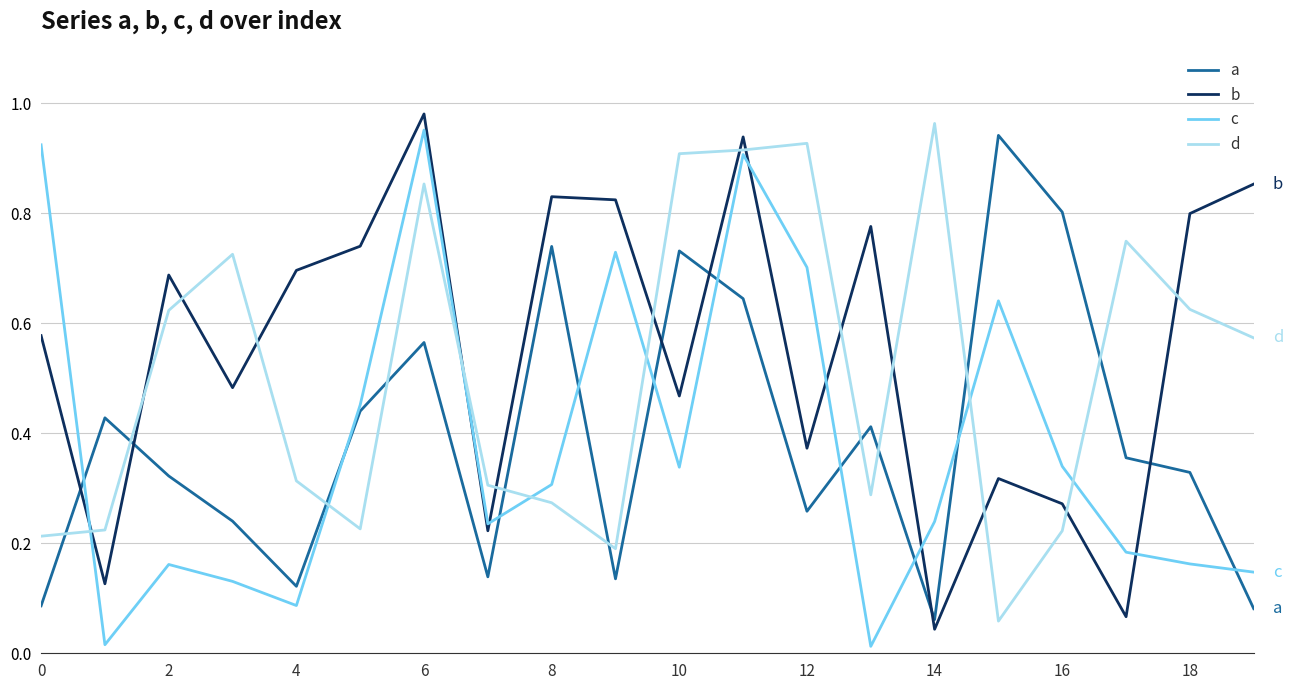

After their last crossing, which series has the higher values: d or b?

b